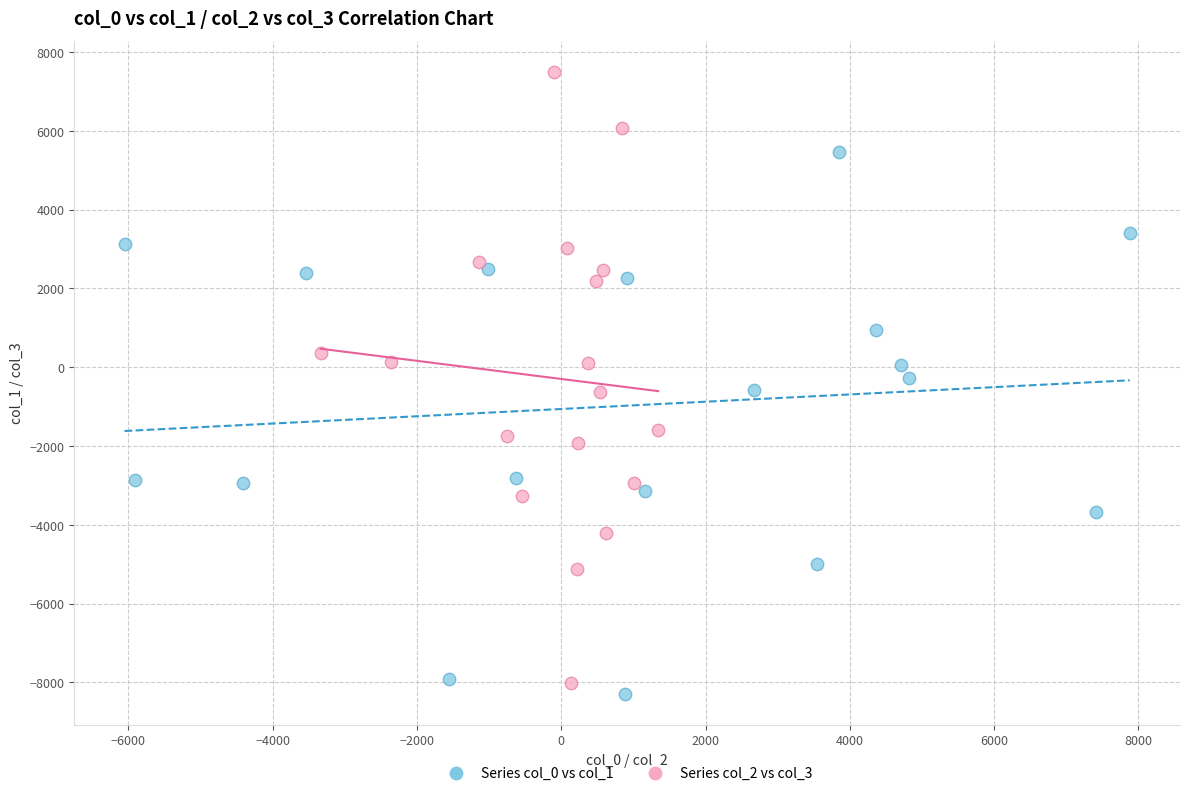

Which series contains the highest Y value?

Series col_2 vs col_3